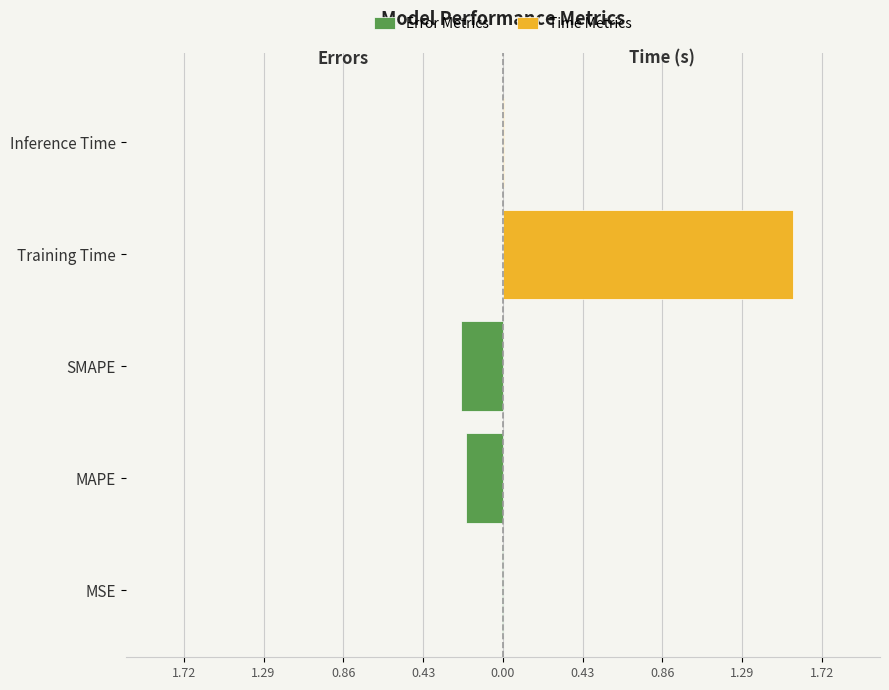

Does the chart contain stacked bars?

No